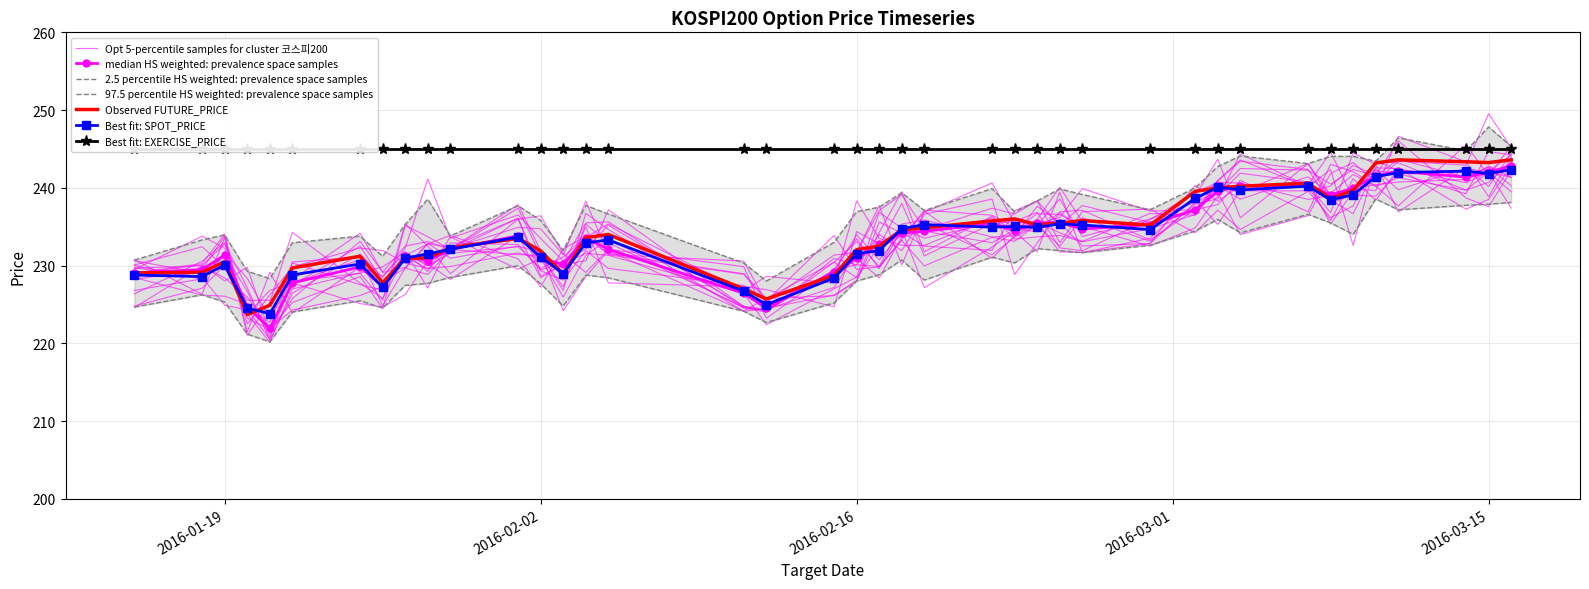

What is the difference between the maximum and second lowest values in the FUTURE_PRICE series?

18.7